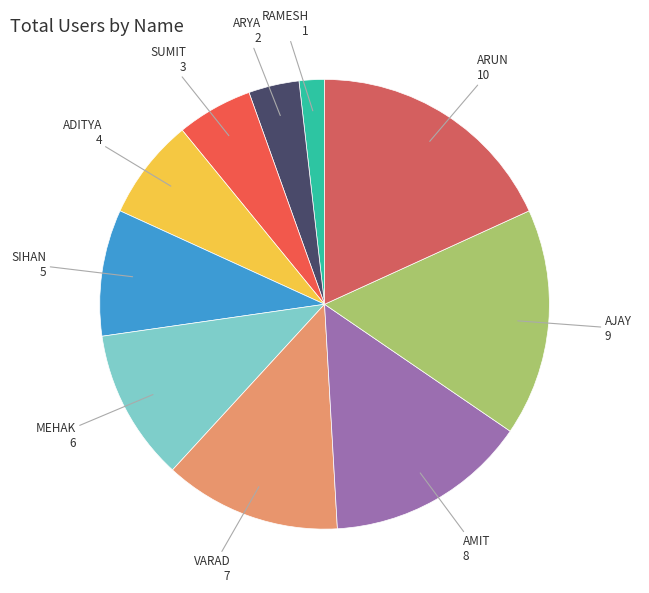

Rank the categories by value from lowest to highest.

RAMESH, ARYA, SUMIT, ADITYA, SIHAN, MEHAK, VARAD, AMIT, AJAY, ARUN